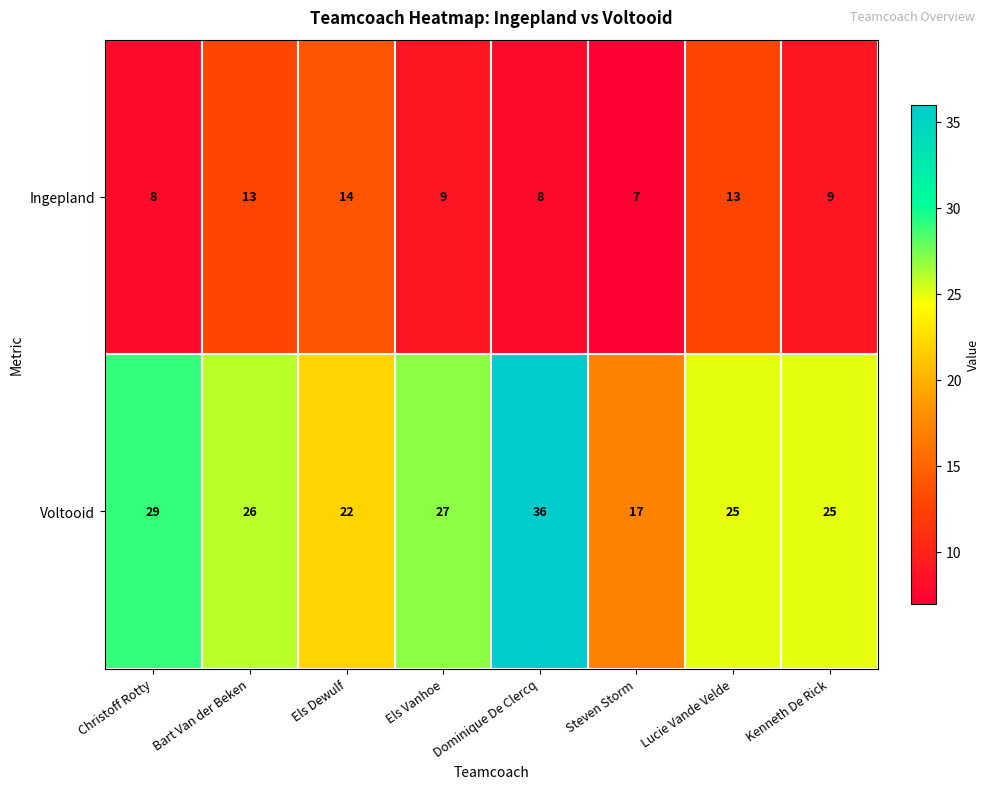

At Christoff Rotty, list the series in order from smallest to largest.

Ingepland, Voltooid